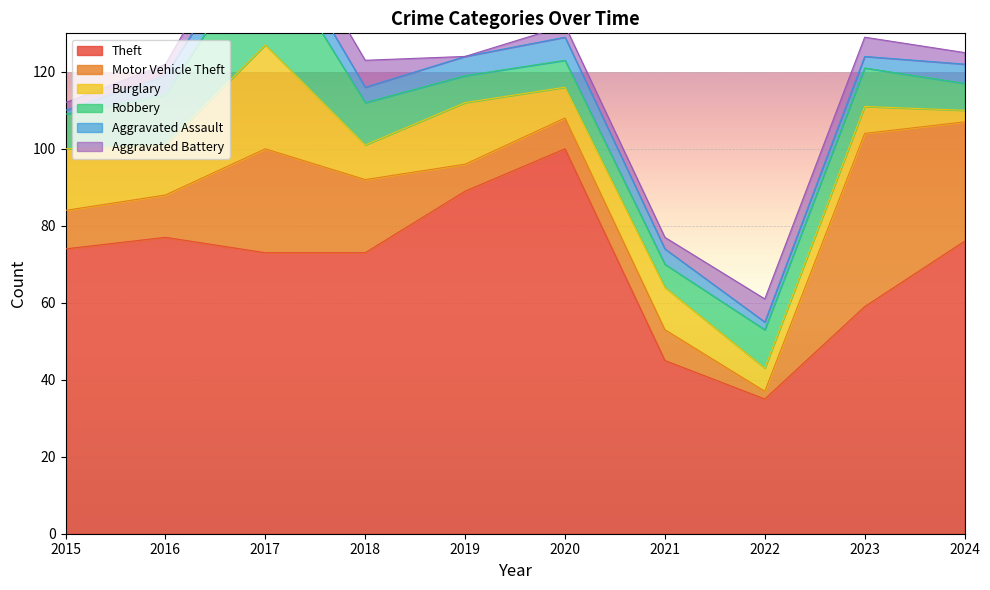

Reading right to left, extract all data points from this chart.

Theft: 76	59	35	45	100	89	73	73	77	74
Motor Vehicle Theft: 31	45	2	8	8	7	19	27	11	10
Burglary: 3	7	6	11	8	16	9	27	13	16
Robbery: 7	10	10	6	7	7	11	27	13	9
Aggravated Assault: 5	3	2	4	6	5	4	6	5	1
Aggravated Battery: 3	5	6	3	3	0	7	7	3	2